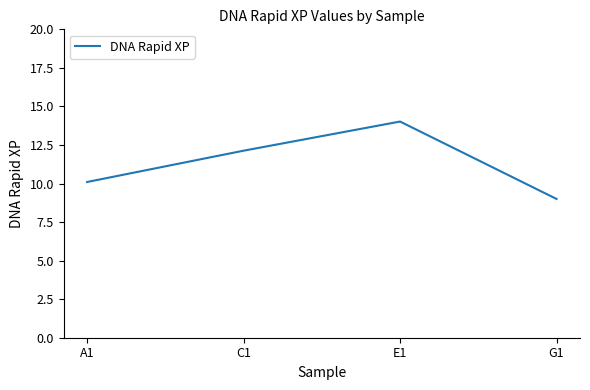

What position from the left is A1?

1